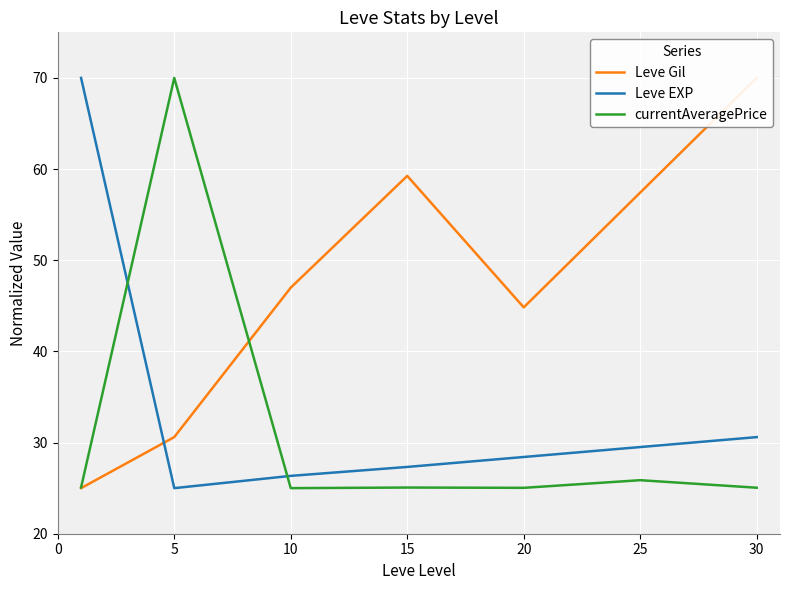

The currentAveragePrice series shows 13.9 at 25. True or false?

False